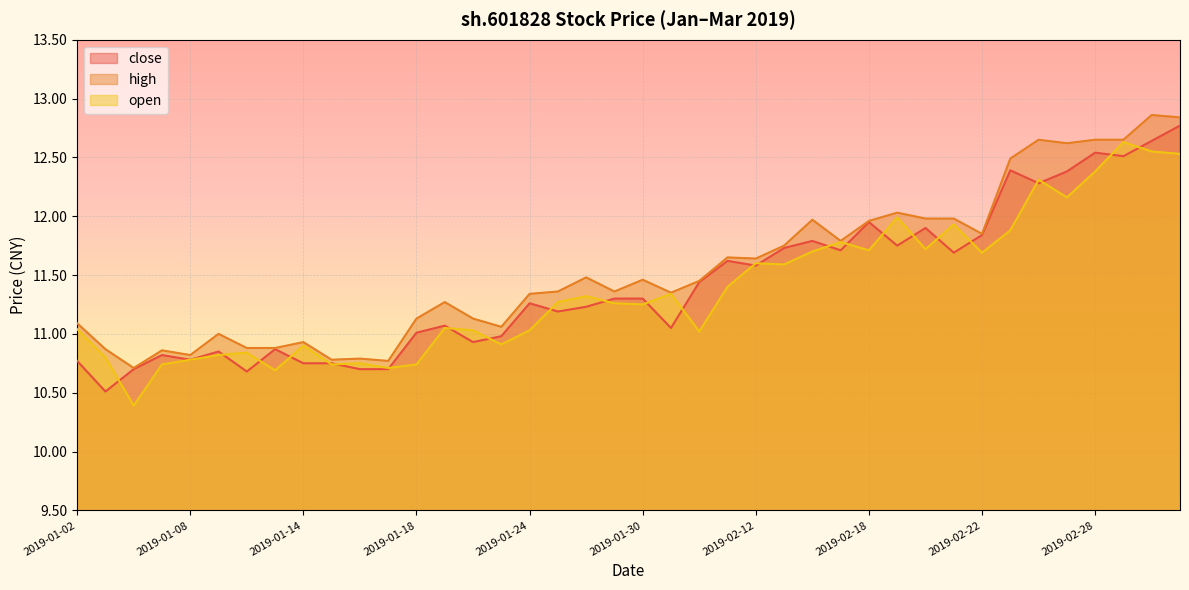

What is the value of the high point at the 16th from the left?

11.1